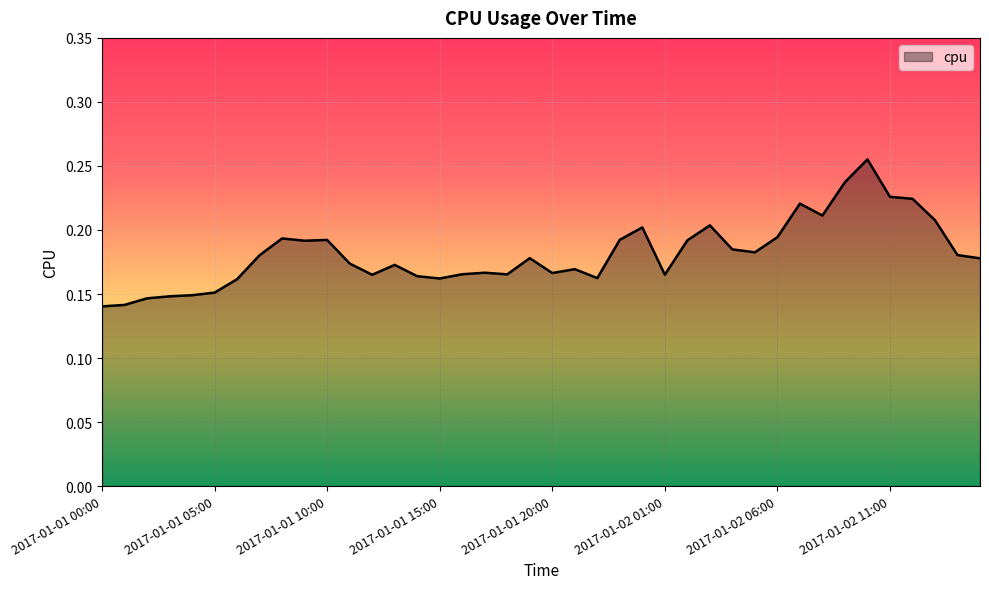

Does the chart have visible grid lines?

Yes